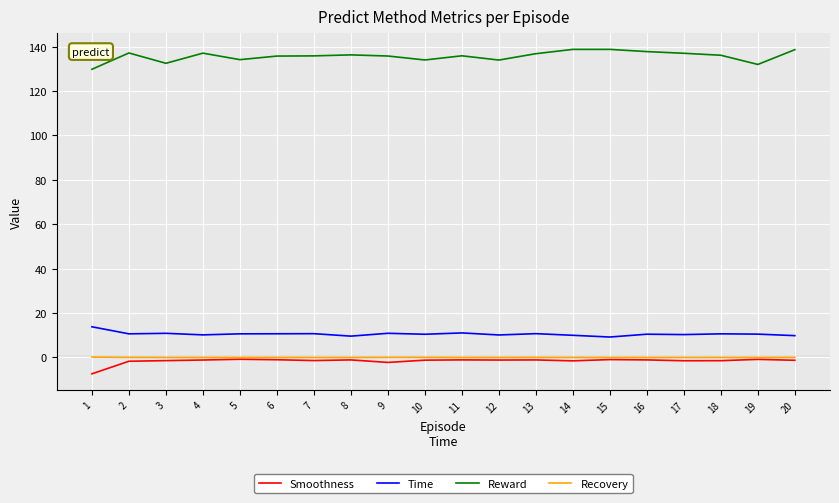

At how many categories does at least one series exceed 76?

20